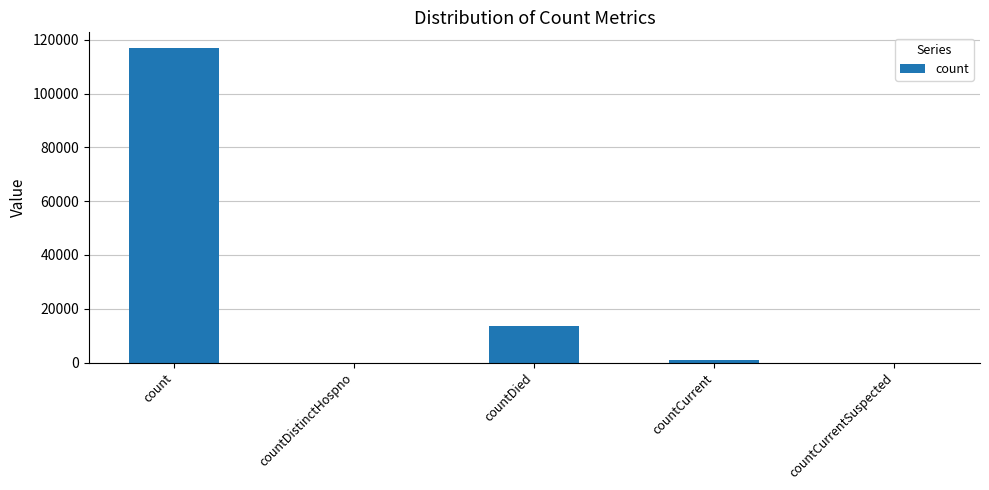

What is the change in value from count to countCurrentSuspected?

-116956